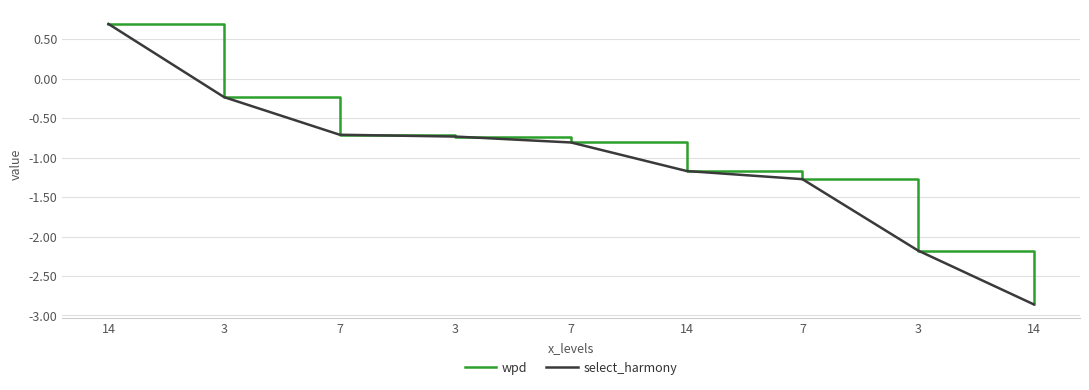

Is this an area chart (filled region under the line)?

No